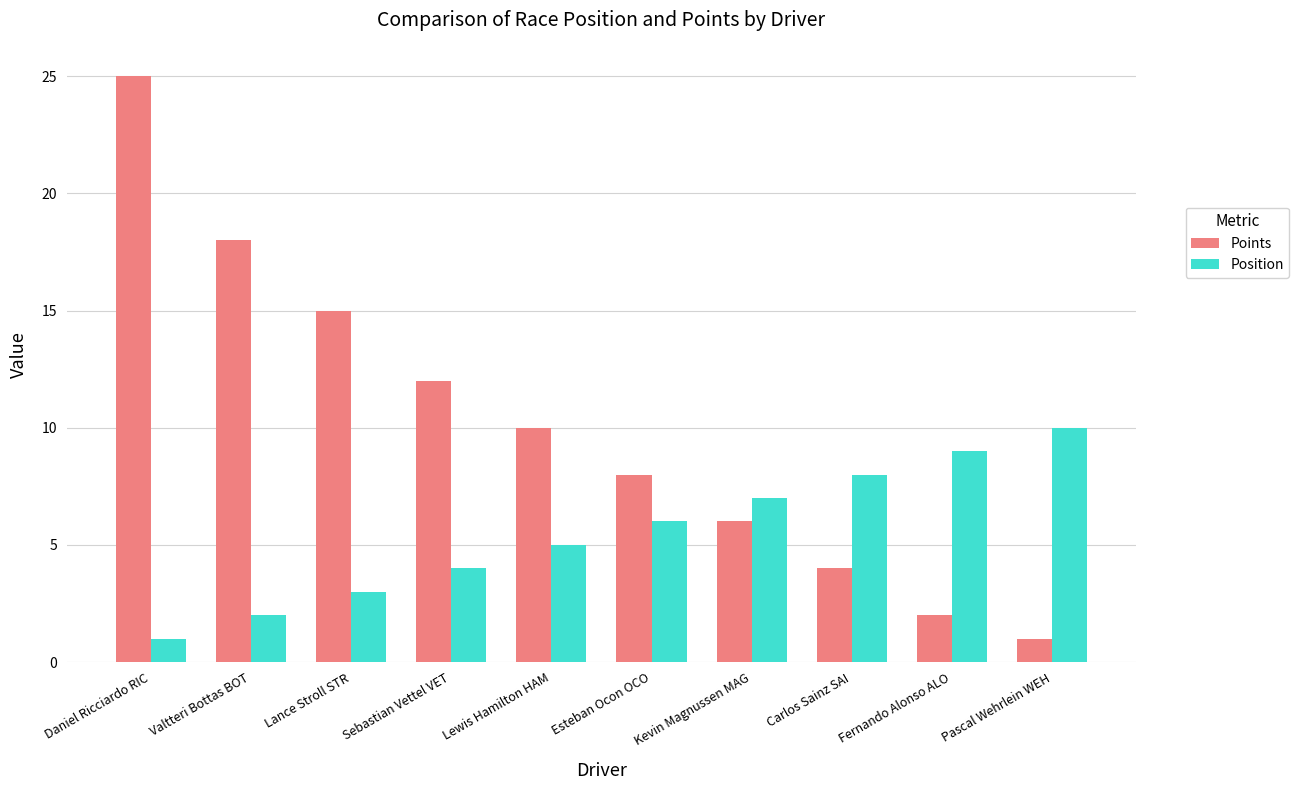

Which series has the widest spread of values?

Points